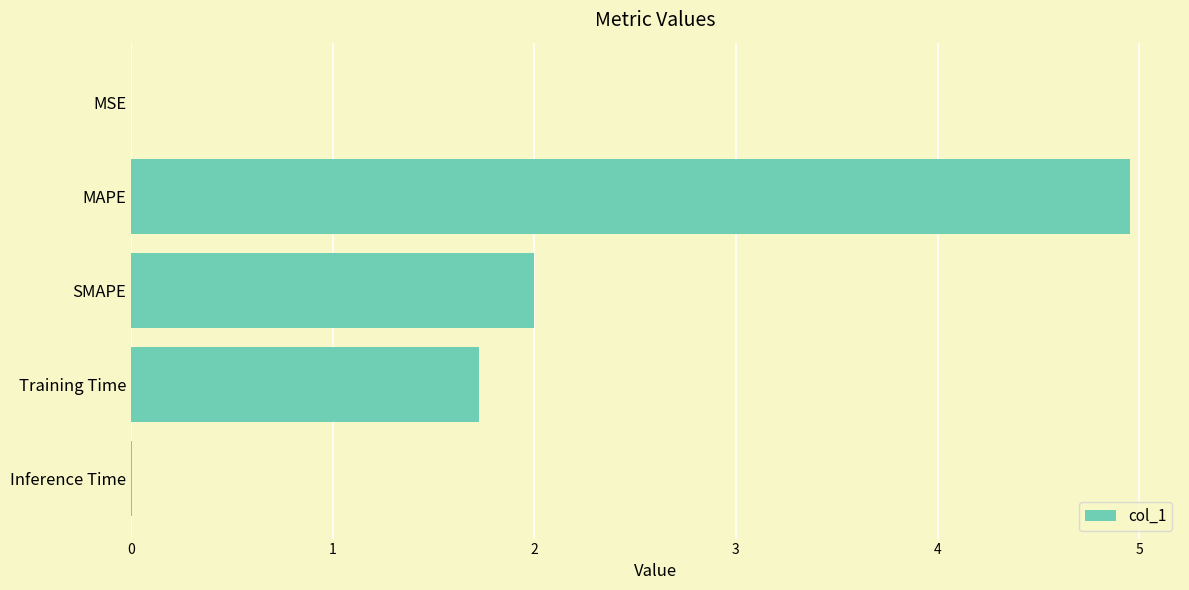

True or false: the data shows 1.7 at Training Time.

True